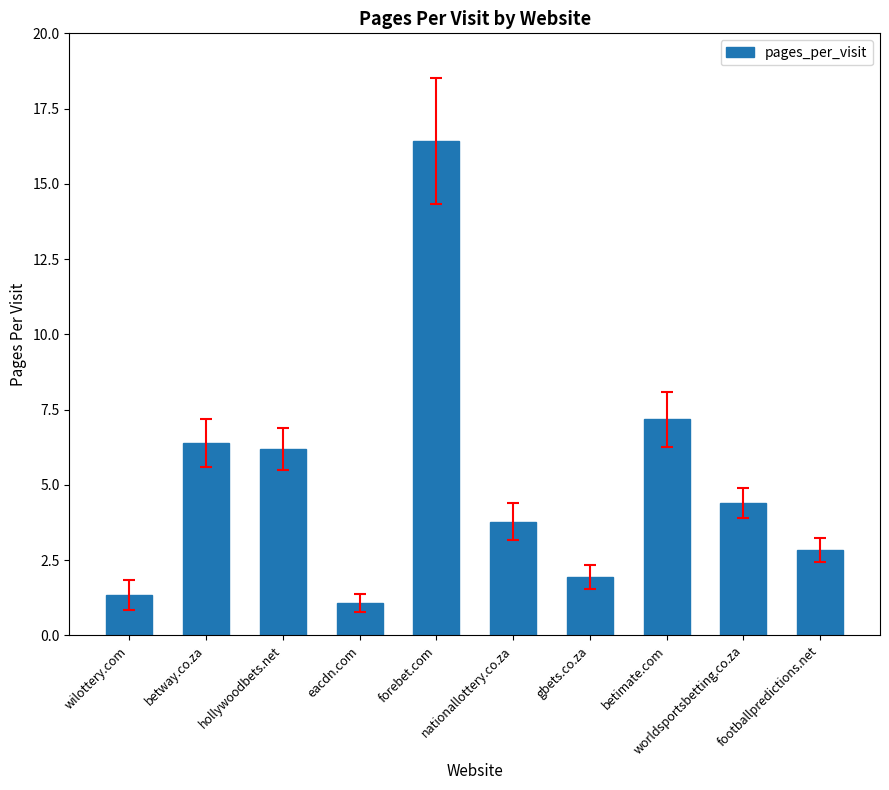

Is it true that the value at gbets.co.za is 0.8?

False